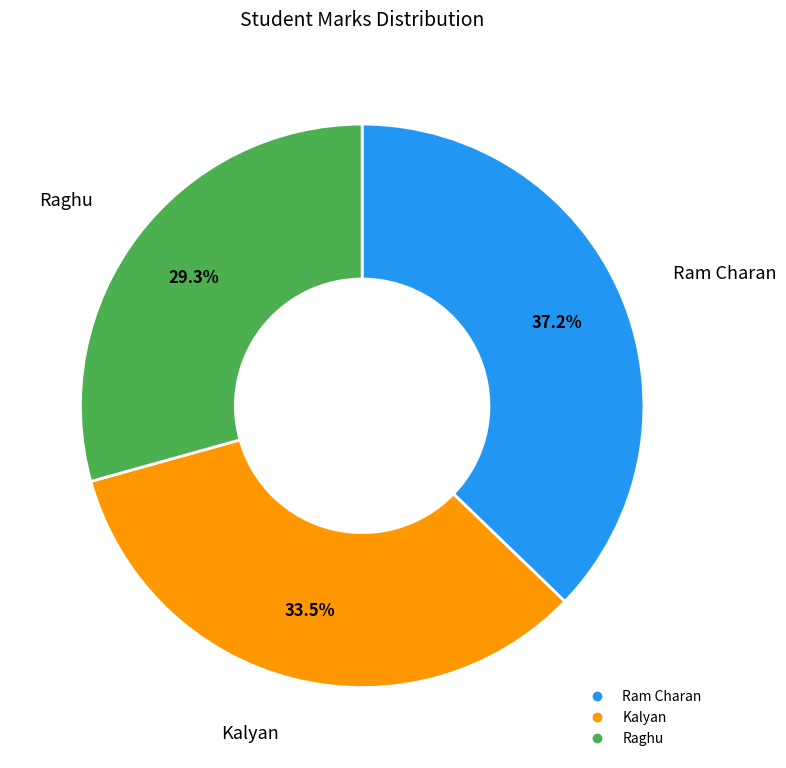

Count the number of slices in the pie.

3